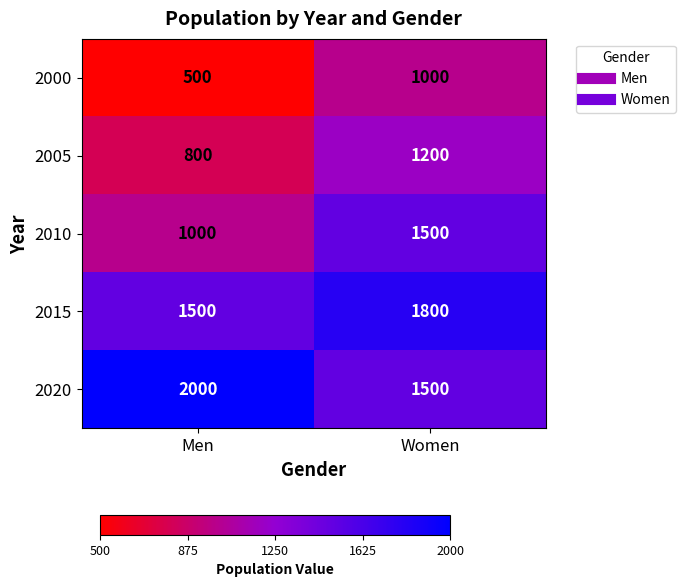

List the labels in order of 2000 value, smallest first.

Men, Women